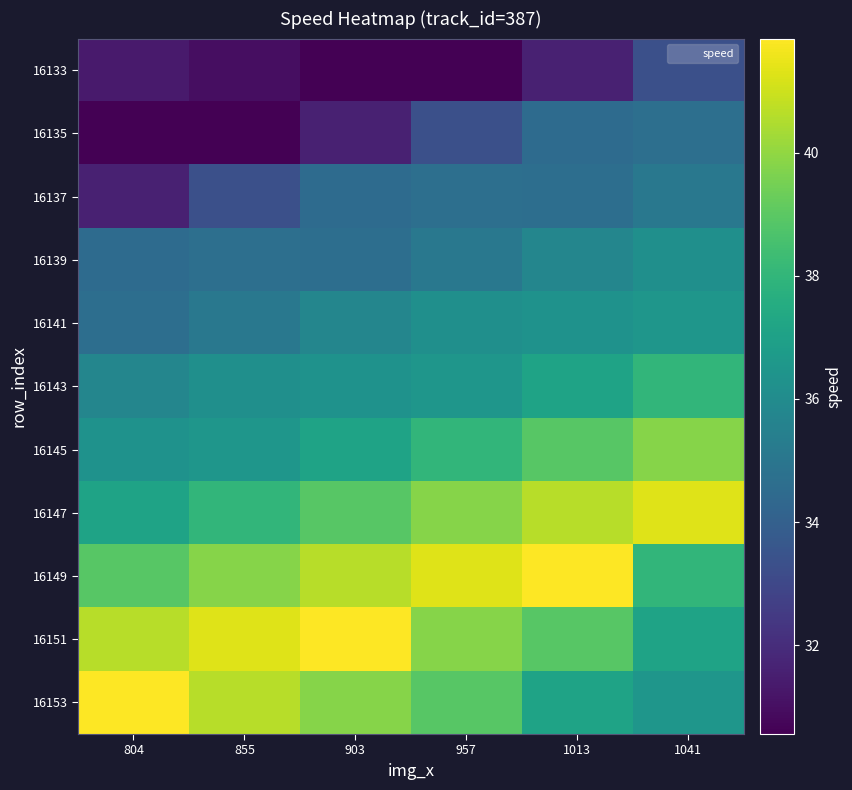

At how many categories does at least one series exceed 33?

6